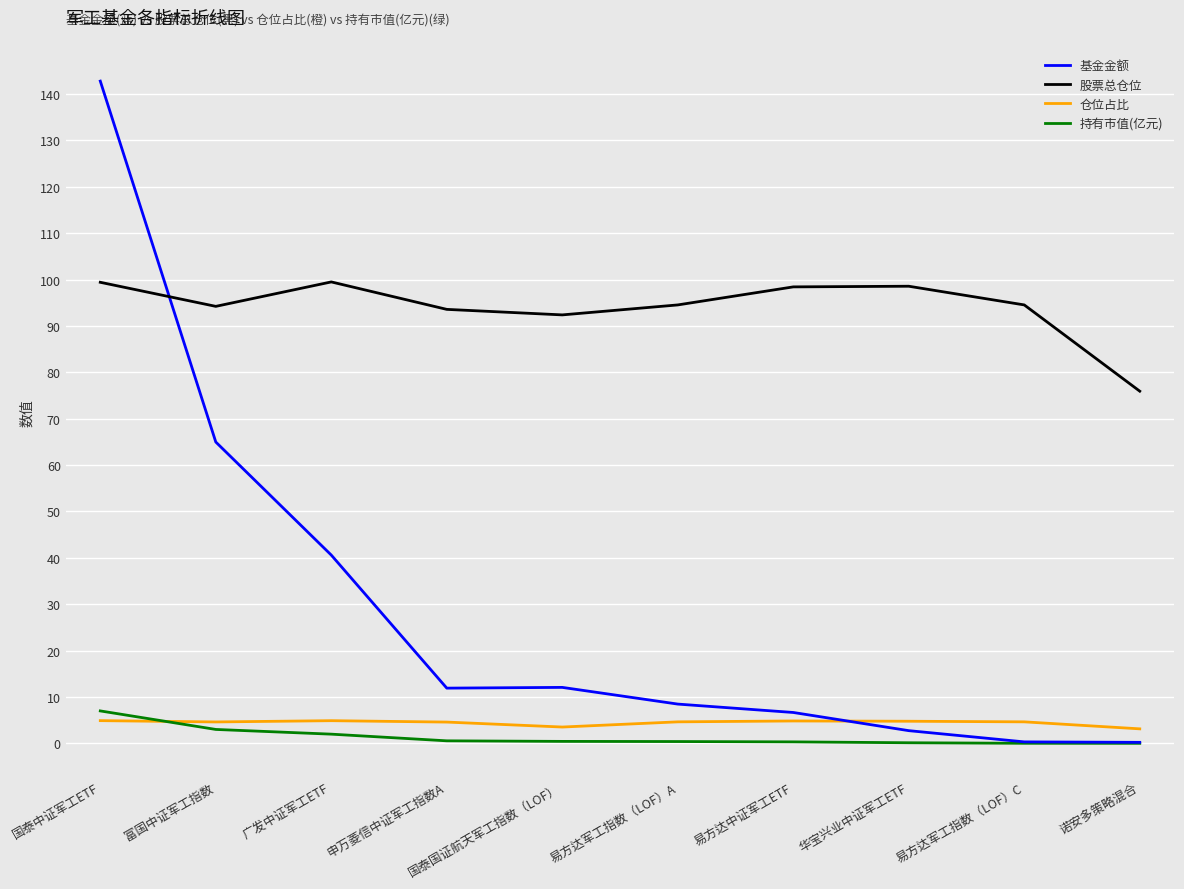

The 基金金额 series shows 0.3 at 易方达军工指数（LOF）C. True or false?

True